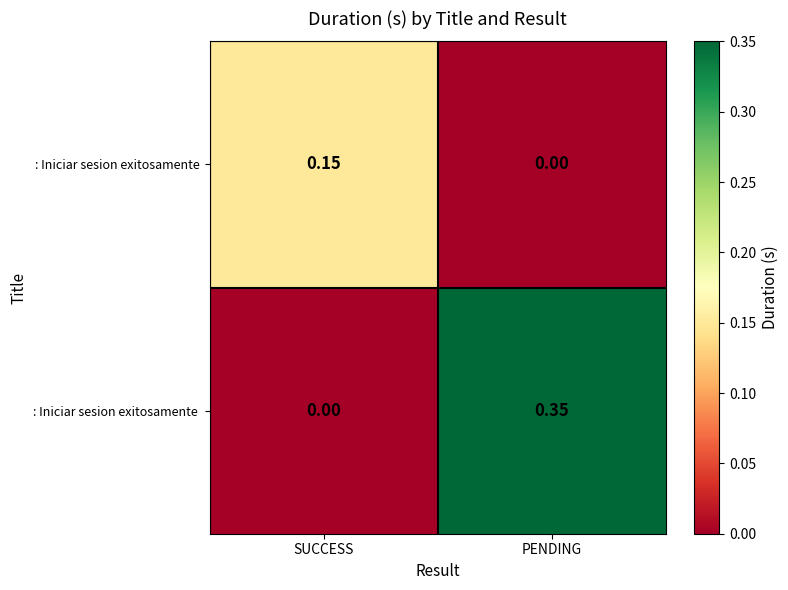

At which category does the chart reach its peak across all series?

PENDING